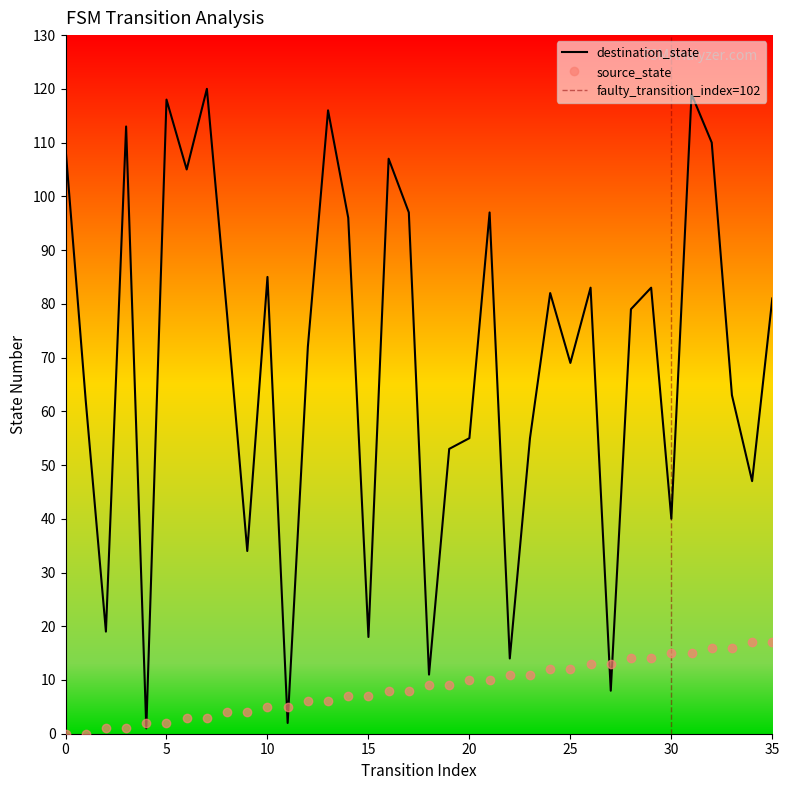

Count the number of categories in the chart.

36